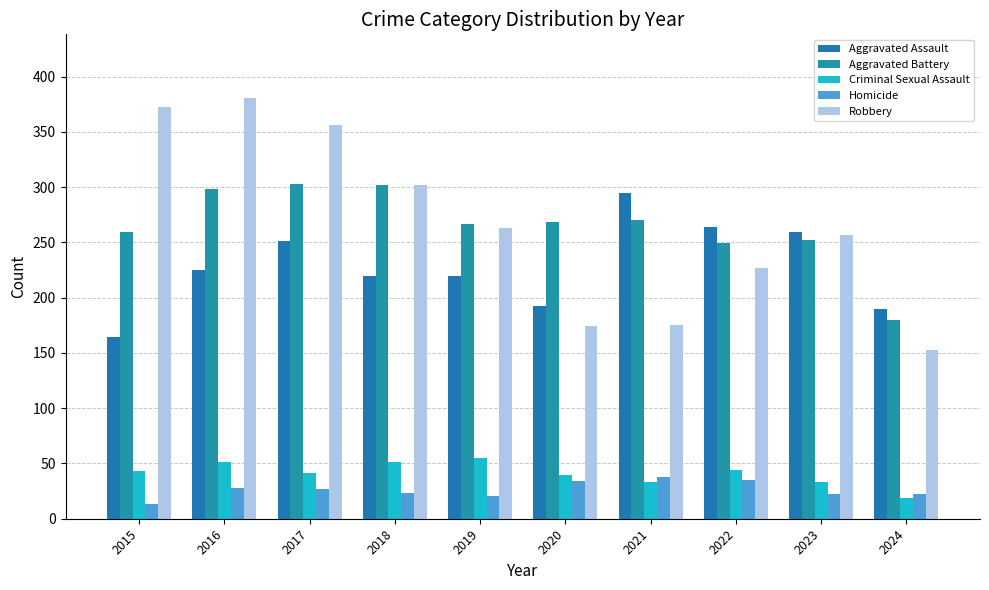

What is the greatest value displayed?

381